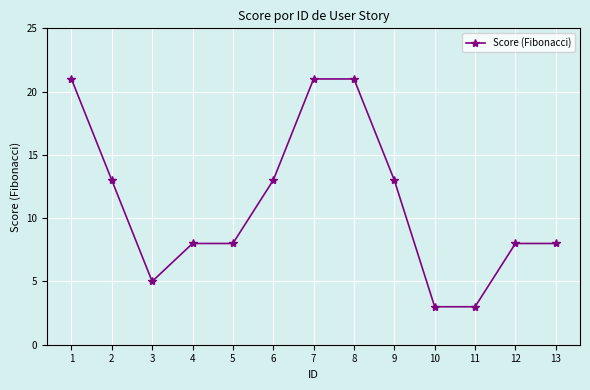

What is the value of the 11th point from the left?

3